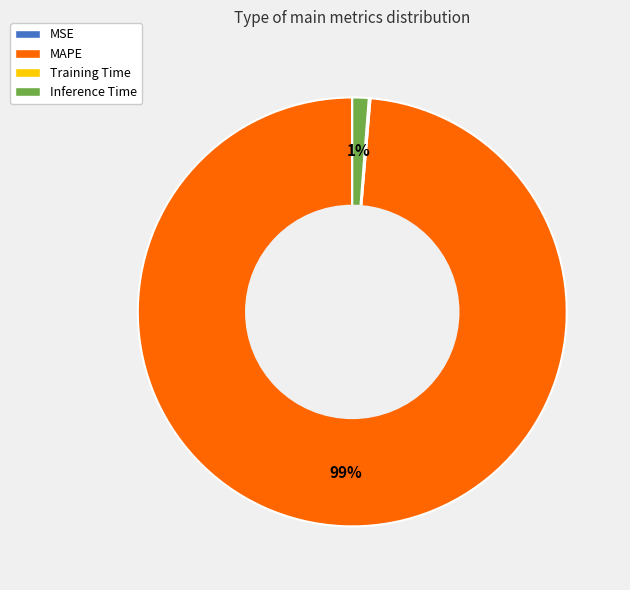

The Inference Time slice represents 11% of the pie. True or false?

False